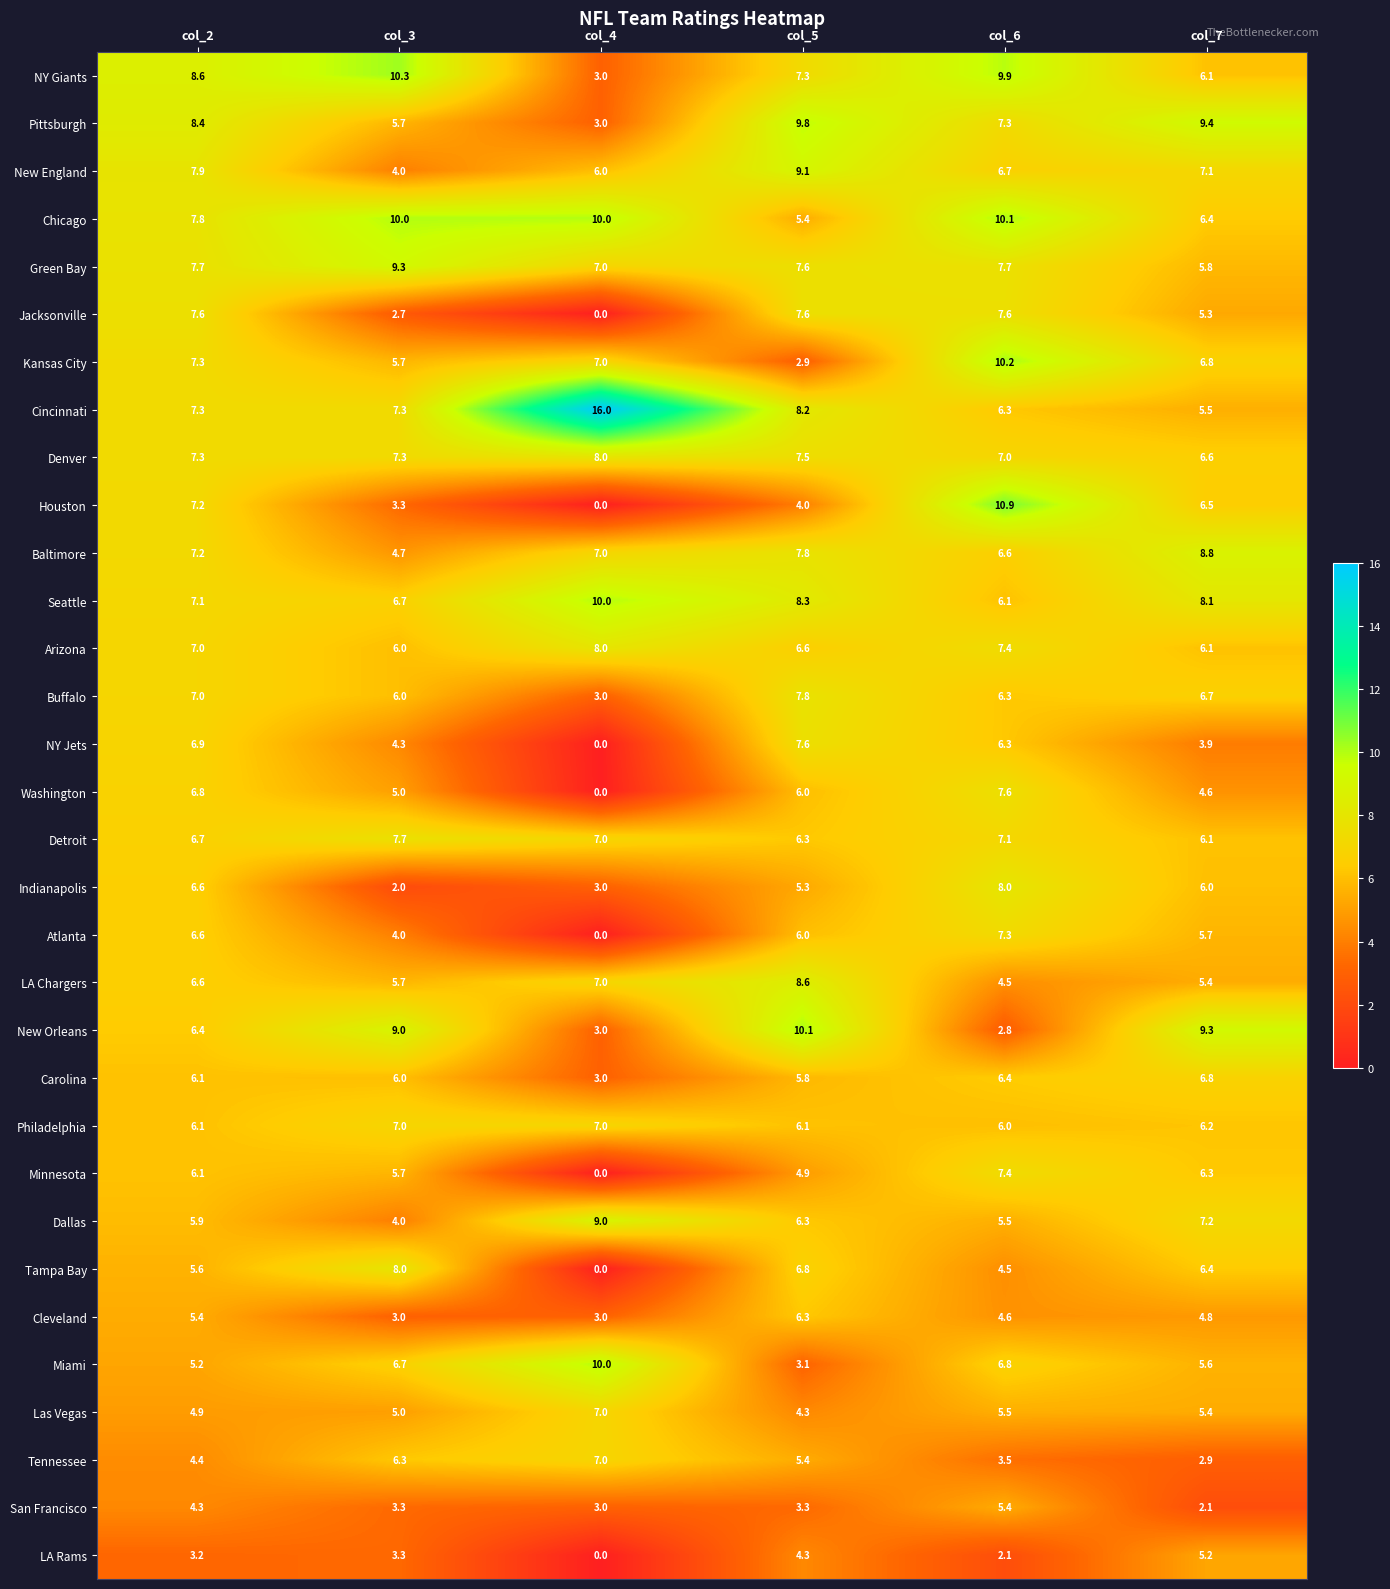

What is the sum of the NY Giants values at col_6 and col_3?

20.2